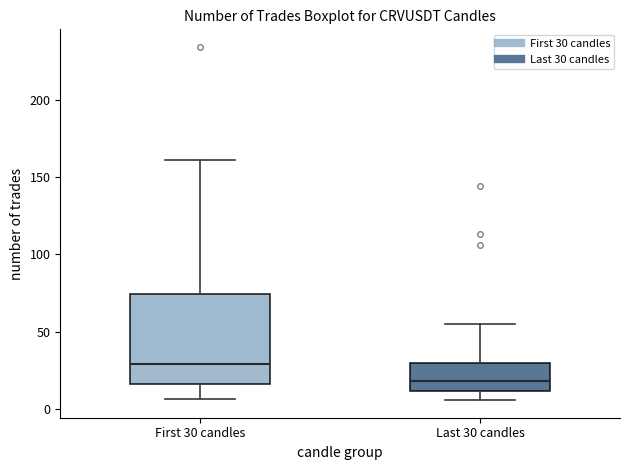

Reading left to right, read every box against the y-axis: the position of its median line, the range the box covers, and the ends of its whiskers. The values are not printed on the chart, so give them approximately, as read against the axis.

First 30 candles: median 30, box 15 to 75, whiskers 5 to 160
Last 30 candles: median 20, box 10 to 30, whiskers 5 to 55